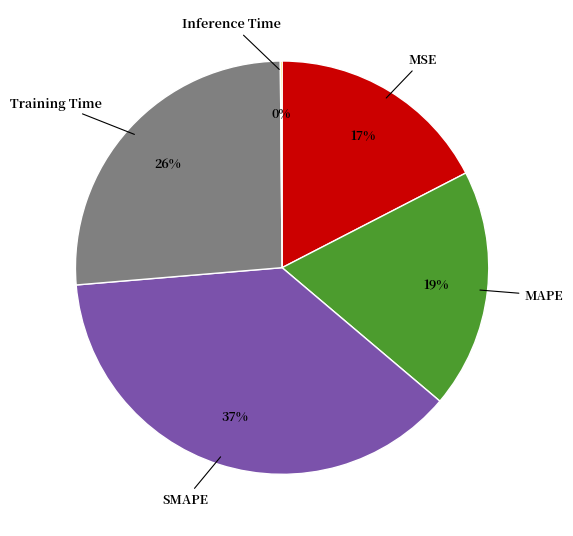

Between MAPE and MSE, which is larger?

MAPE